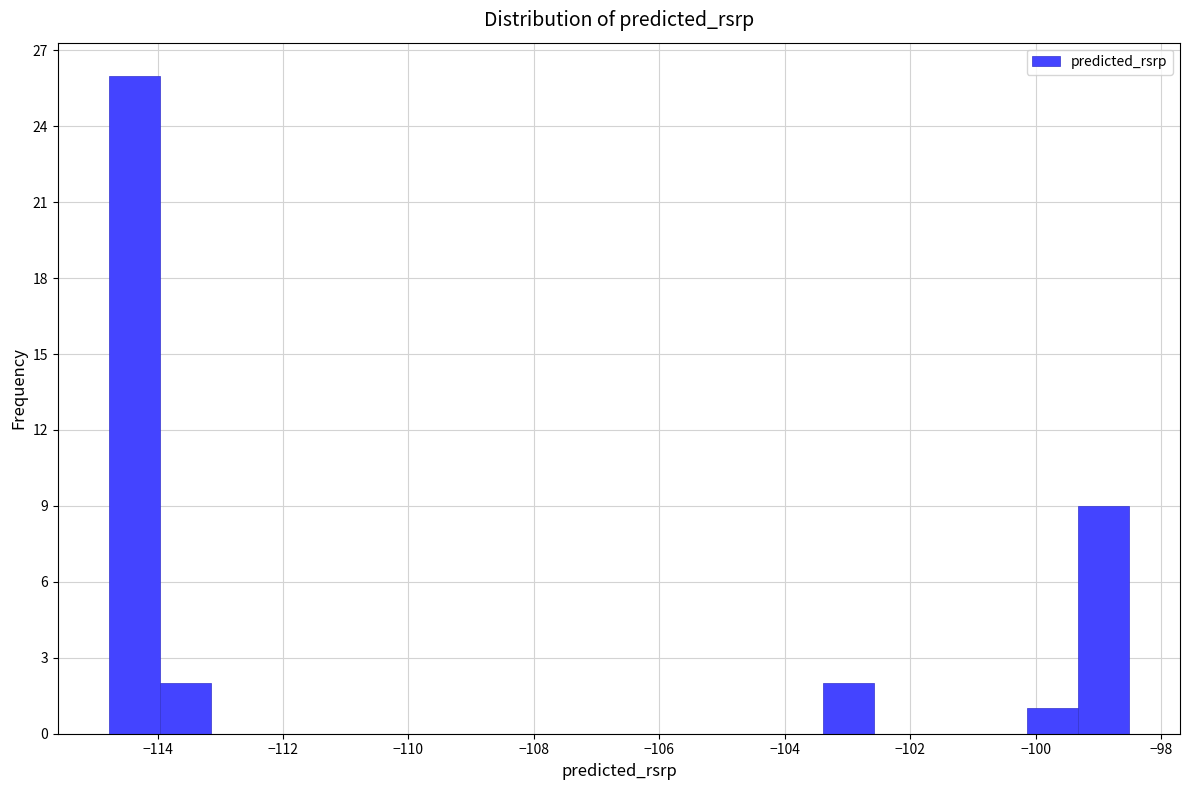

Reading left to right, list every bar in this chart as the range it spans on the x-axis followed by its height. Neither the bar edges nor the heights are printed on the chart, so give them approximately, as read against the axes.

-114.8 to -114.0: 26
-114.0 to -113.2: 2
-113.2 to -112.4: 0
-112.4 to -111.6: 0
-111.6 to -110.8: 0
-110.8 to -109.8: 0
-109.8 to -109.0: 0
-109.0 to -108.2: 0
-108.2 to -107.4: 0
-107.4 to -106.6: 0
-106.6 to -105.8: 0
-105.8 to -105.0: 0
-105.0 to -104.2: 0
-104.2 to -103.4: 0
-103.4 to -102.6: 2
-102.6 to -101.8: 0
-101.8 to -101.0: 0
-101.0 to -100.2: 0
-100.2 to -99.4: 1
-99.4 to -98.6: 9